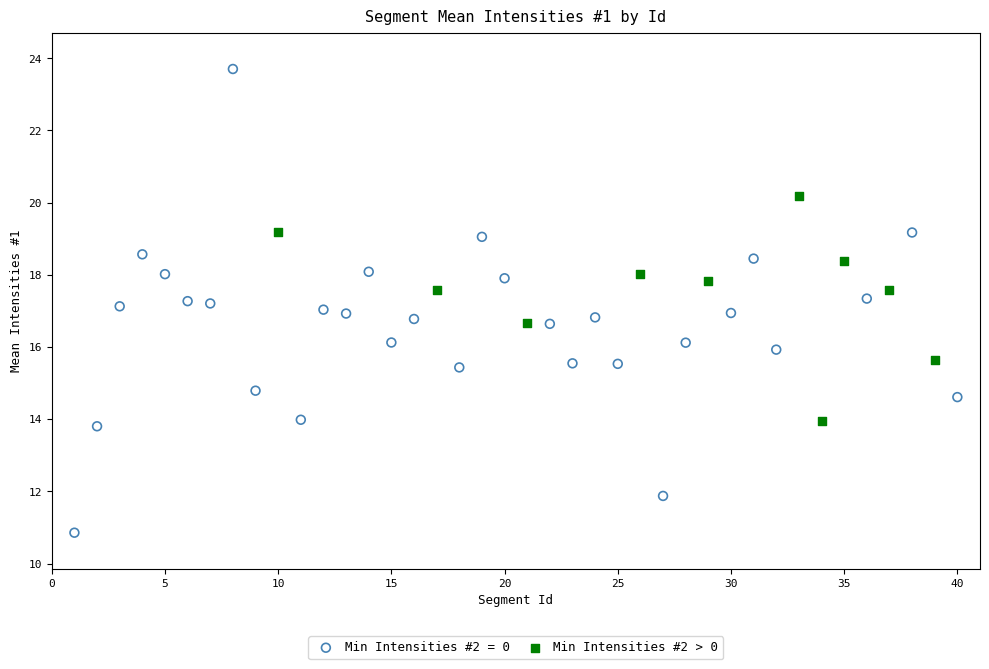

Which series reaches the maximum Y coordinate?

Min Intensities #2 = 0